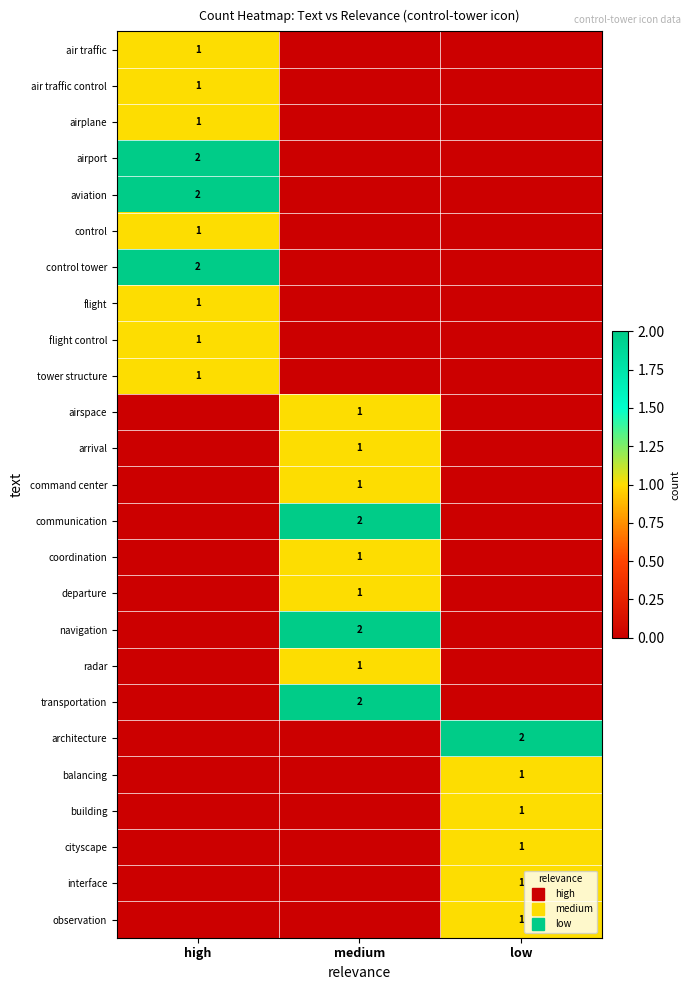

Where is radar nearest to the value 0?

high